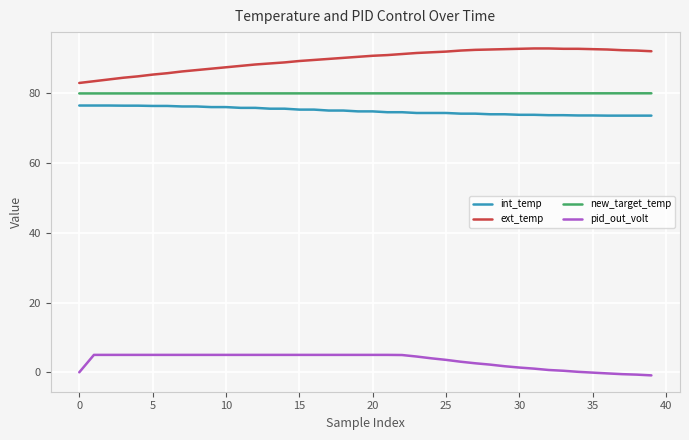

True or false: int_temp and ext_temp intersect in this chart.

False